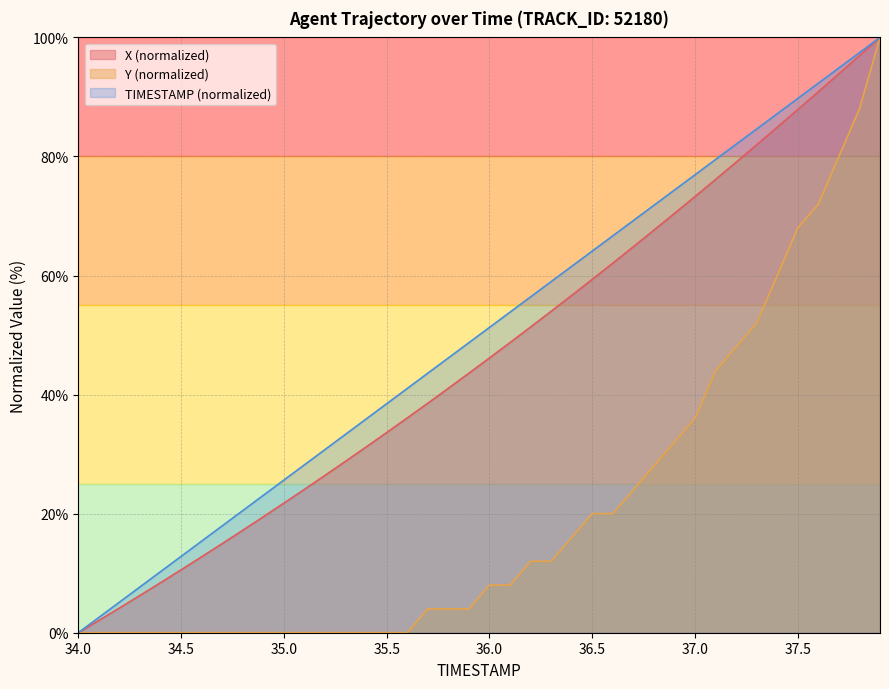

True or false: X and Y cross at least once.

False